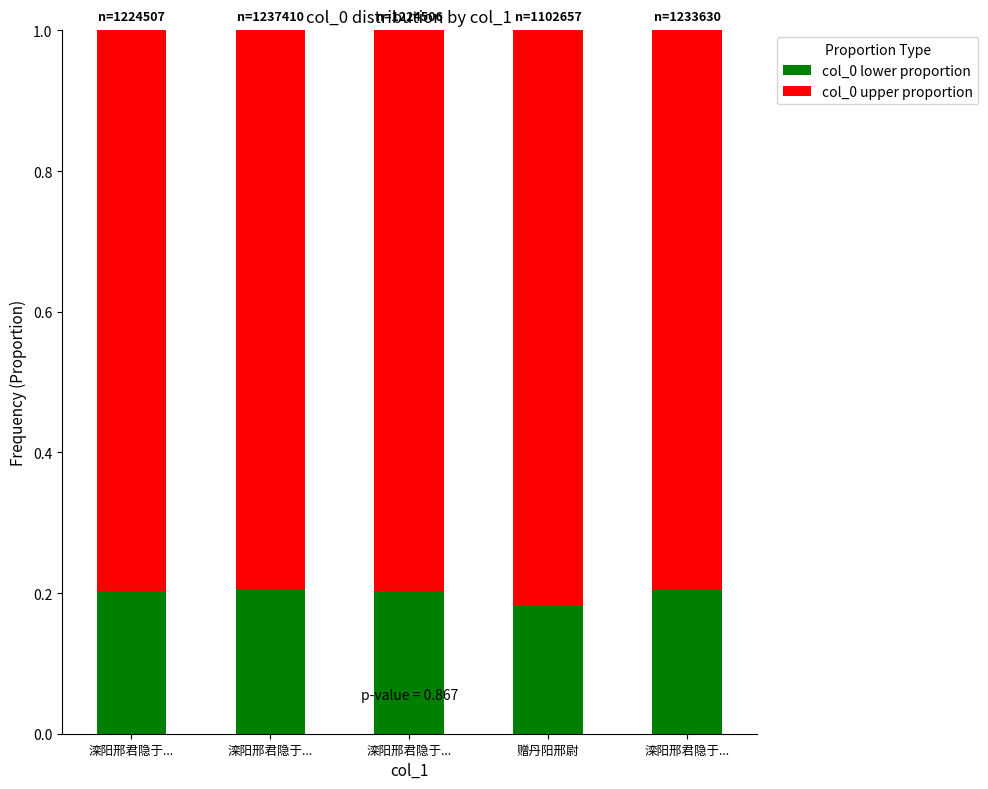

What are all the series names shown in the legend?

col_0 lower proportion, col_0 upper proportion